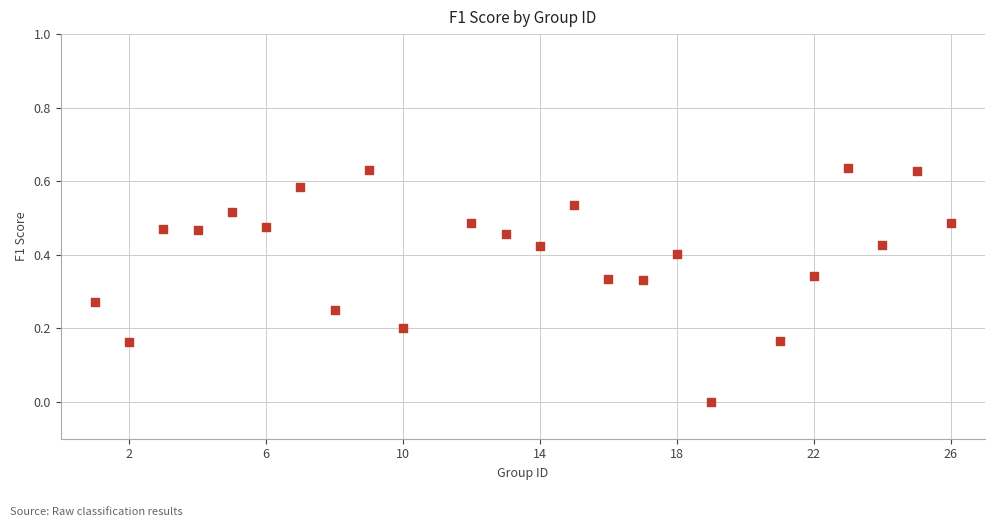

What is the range of X values (max minus min)?

25.0